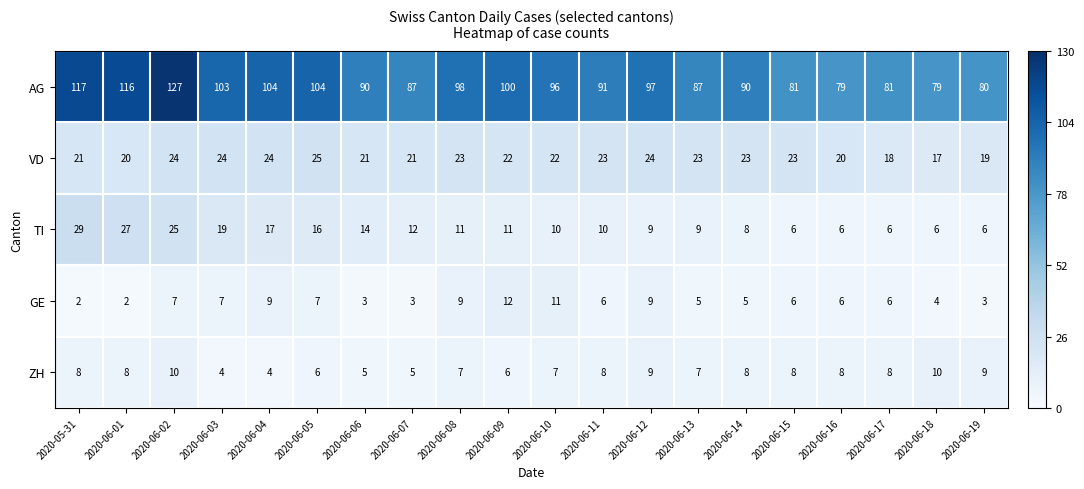

How many categories are shown in the chart?

20